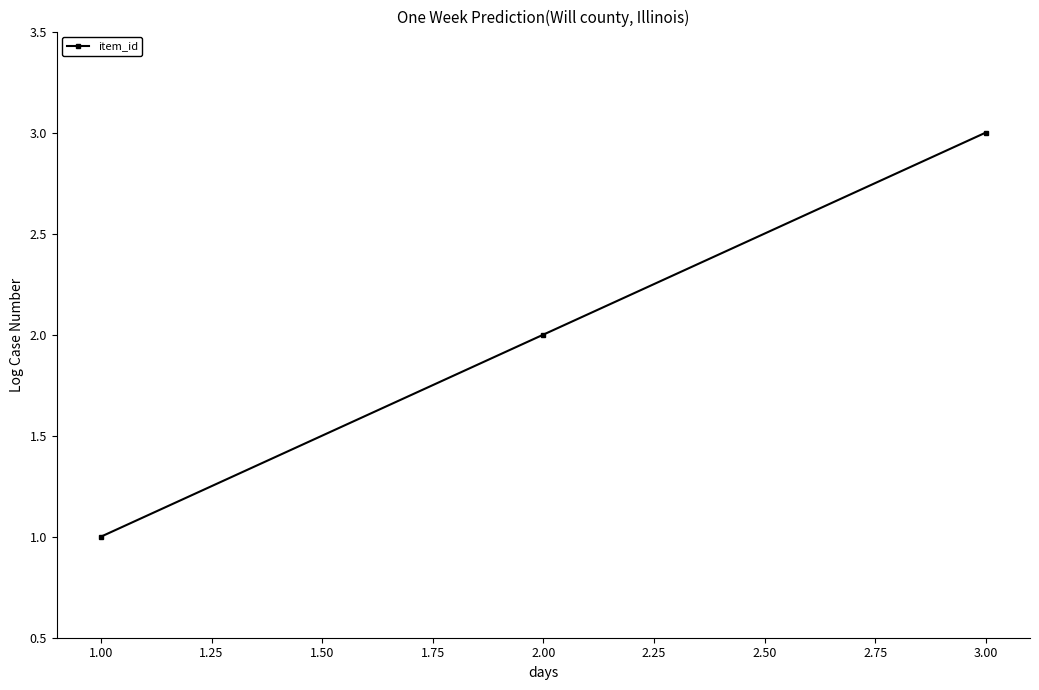

At which label is the value closest to 2?

2.00